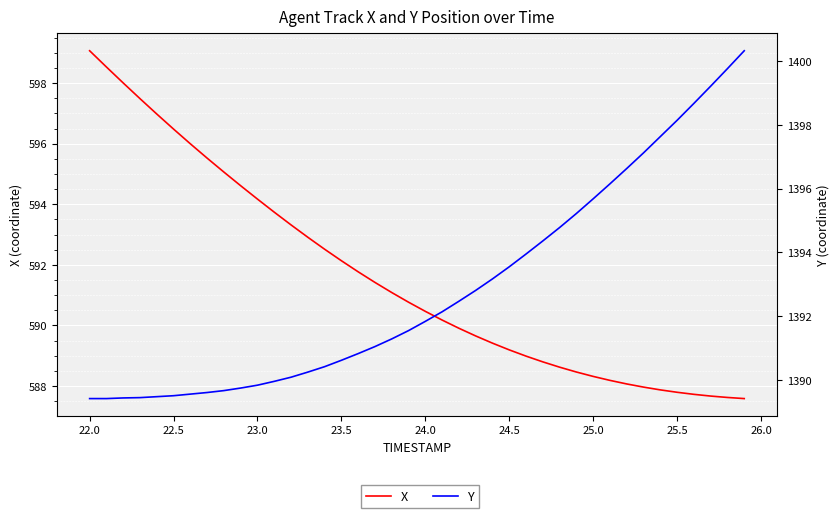

Count the number of data series in this chart.

2